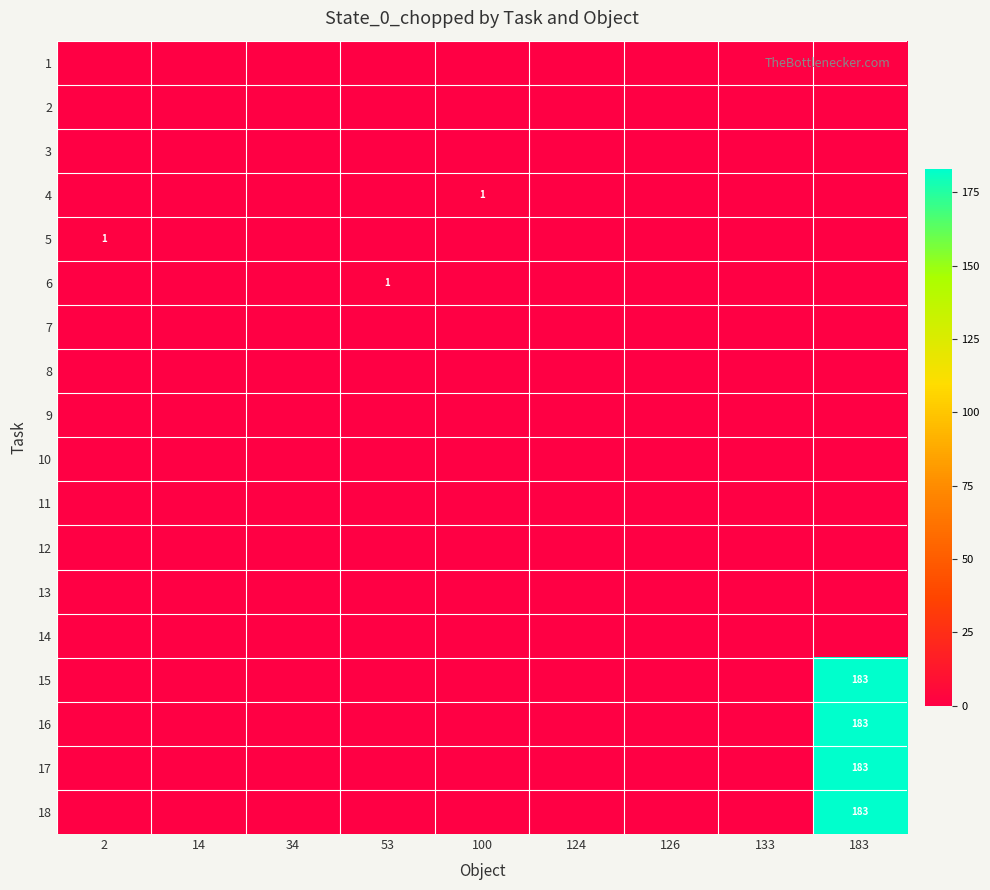

True or false: 13 has a value of 0 at 53.

True